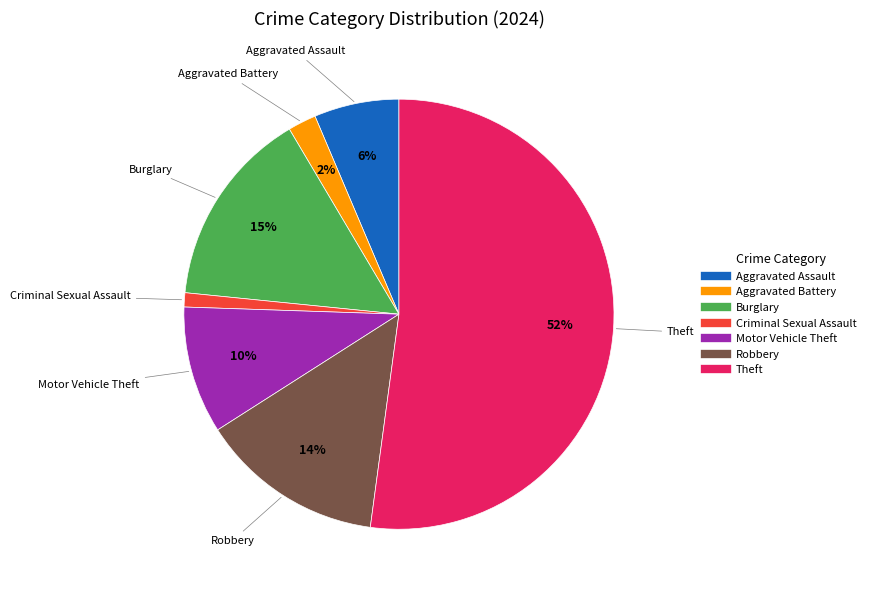

Which slice represents more than half of the pie?

Theft